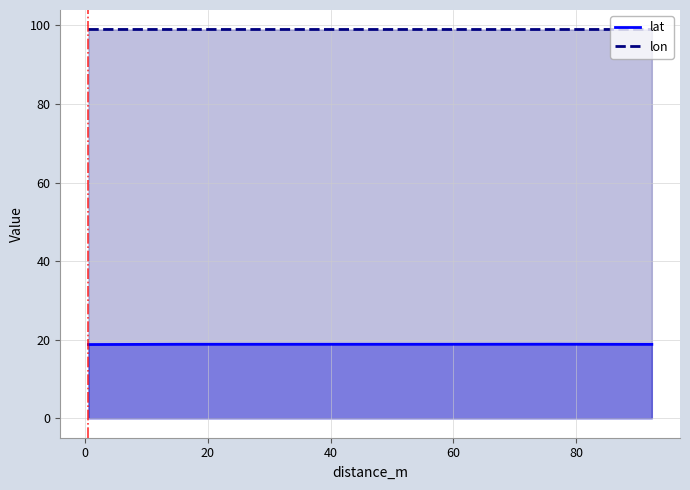

What is the sum of all lon values?

692.8